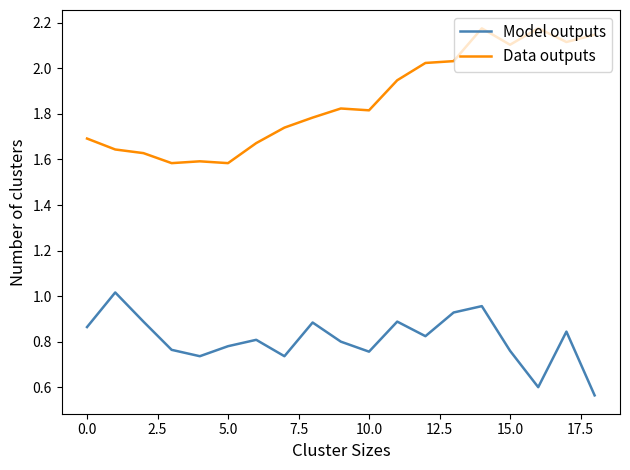

Which series has the widest spread of values?

Data outputs